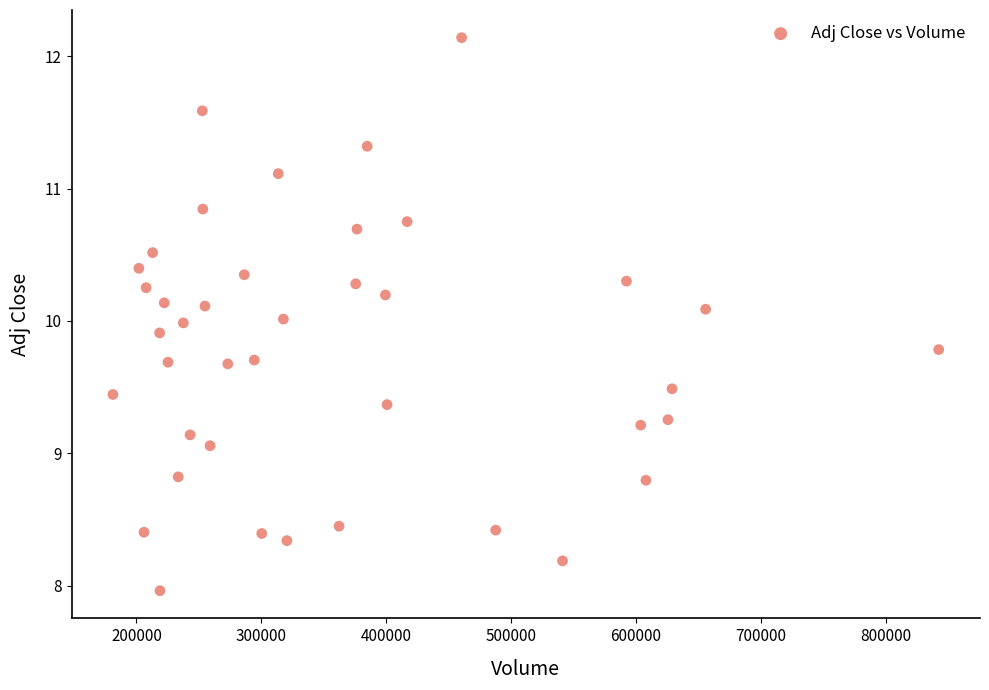

What is the range of X values (max minus min)?

661200.0